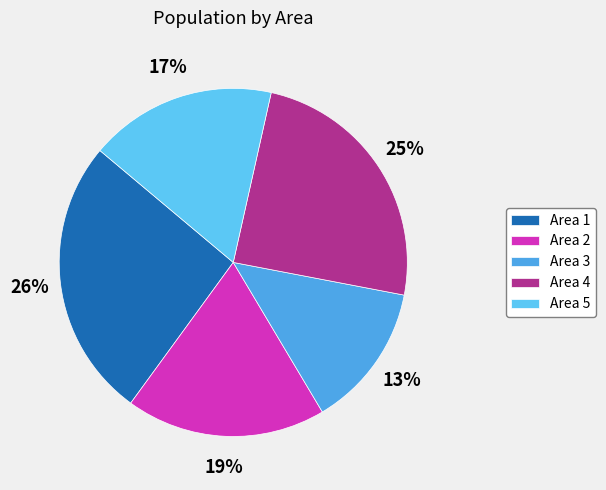

To the nearest percent, what portion does Area 3 represent?

13%